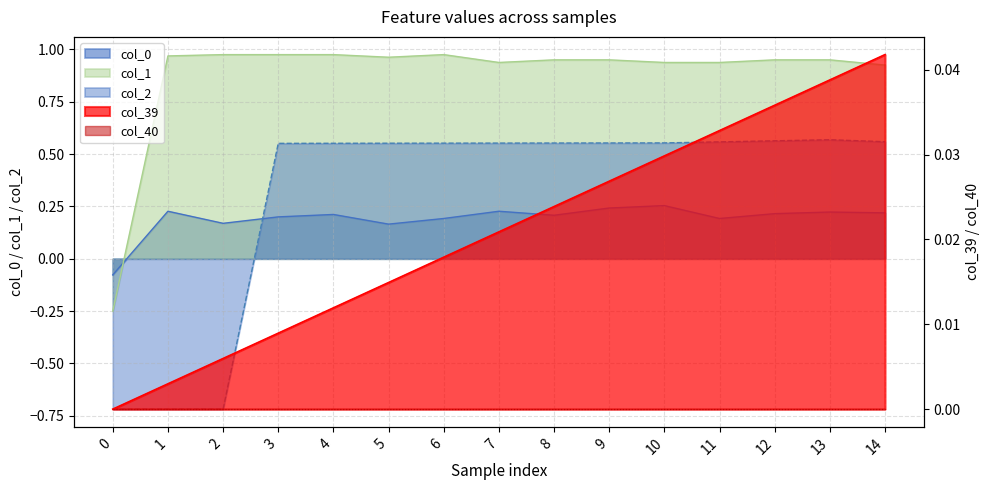

What is the maximum value shown in the chart?

1.0